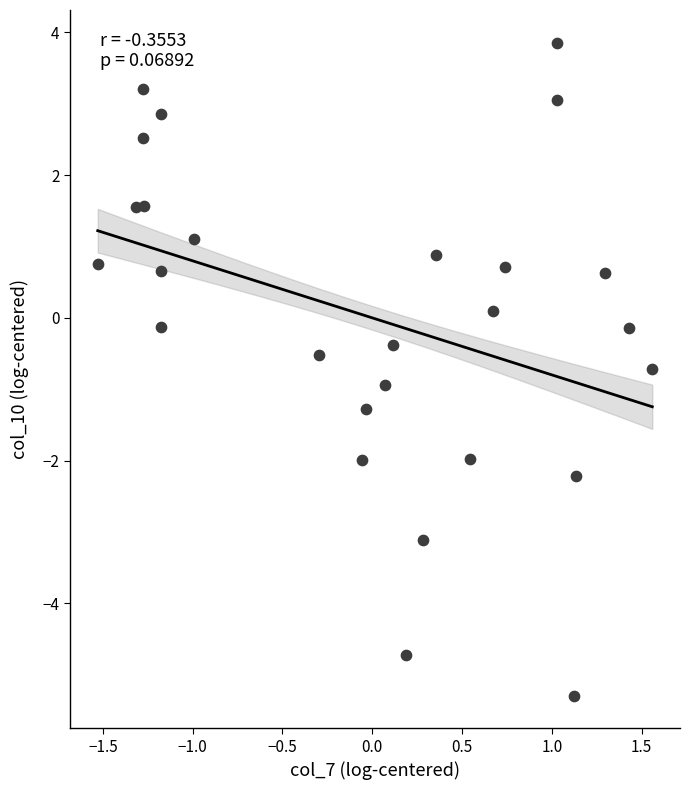

What is the range of Y values (max minus min)?

9.1